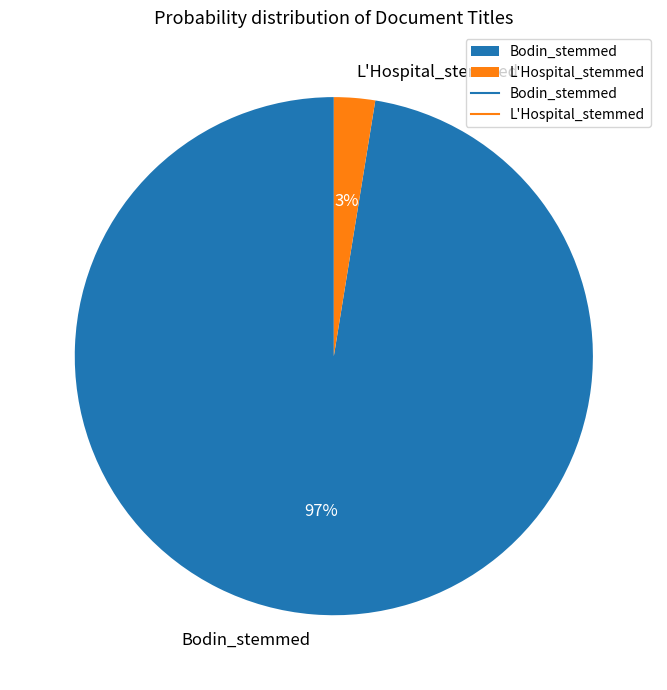

To the nearest percent, what is the combined percentage of Bodin_stemmed and L'Hospital_stemmed?

100%